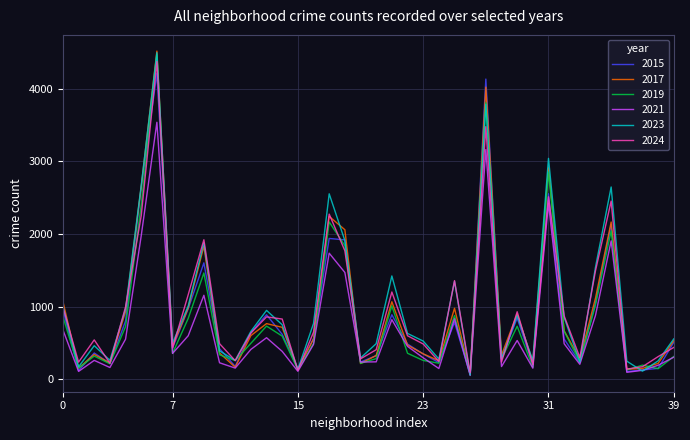

In 2024, how many points are higher than both neighbors (excluding endpoints)?

11